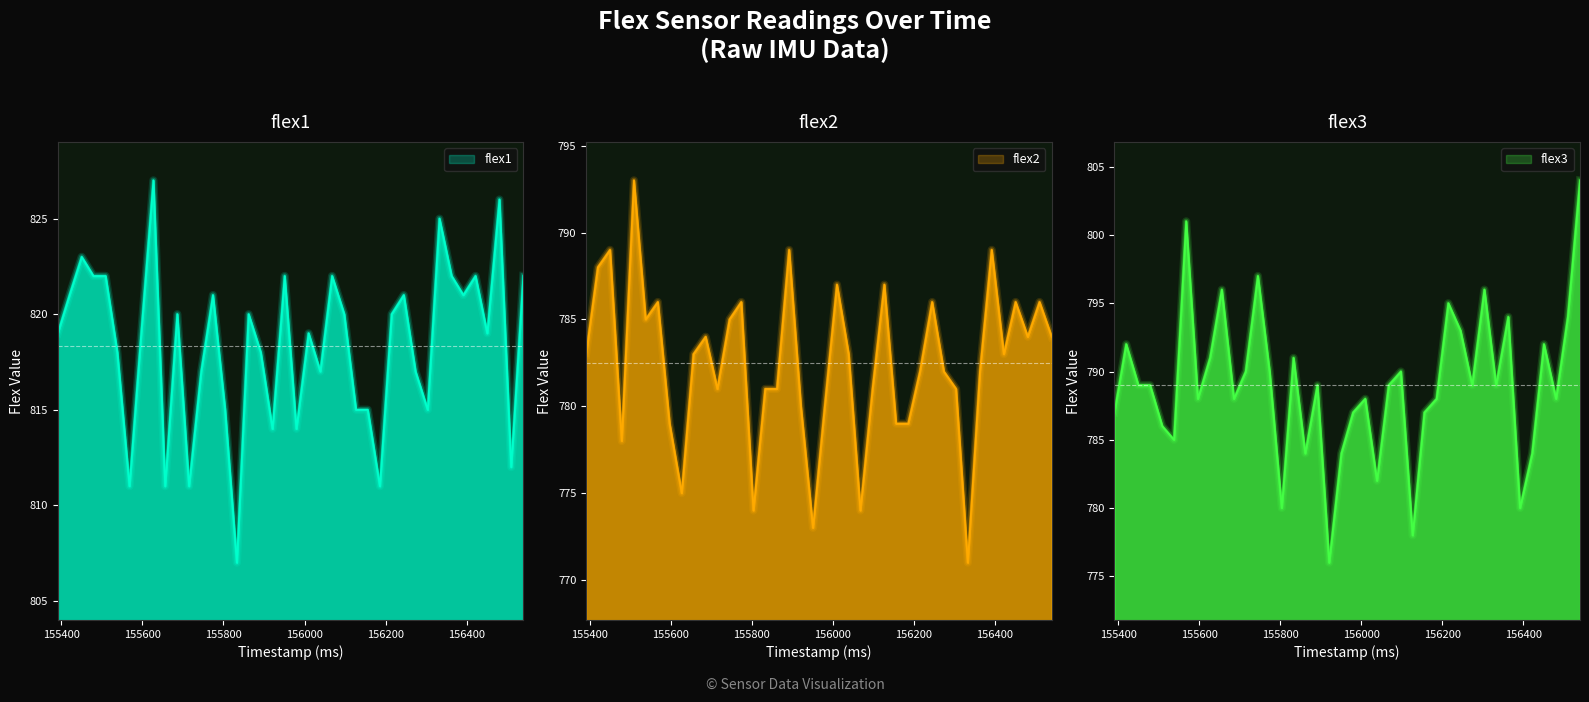

Is it true that flex3 equals 795 at 156215?

True